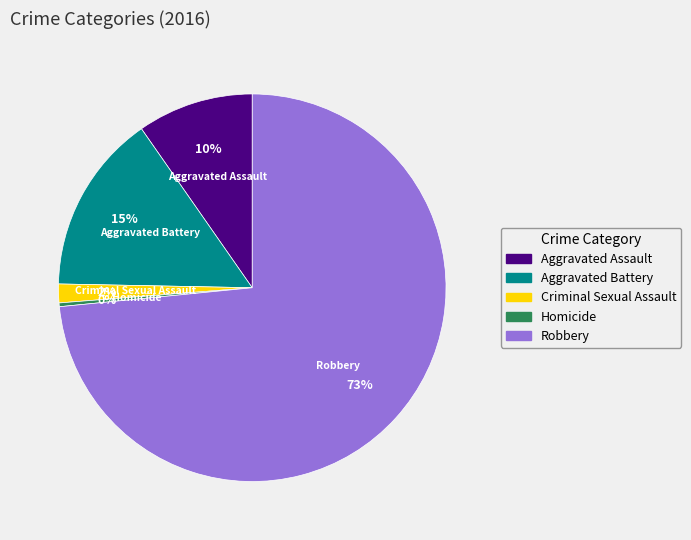

What is the smallest slice in the pie chart?

Homicide